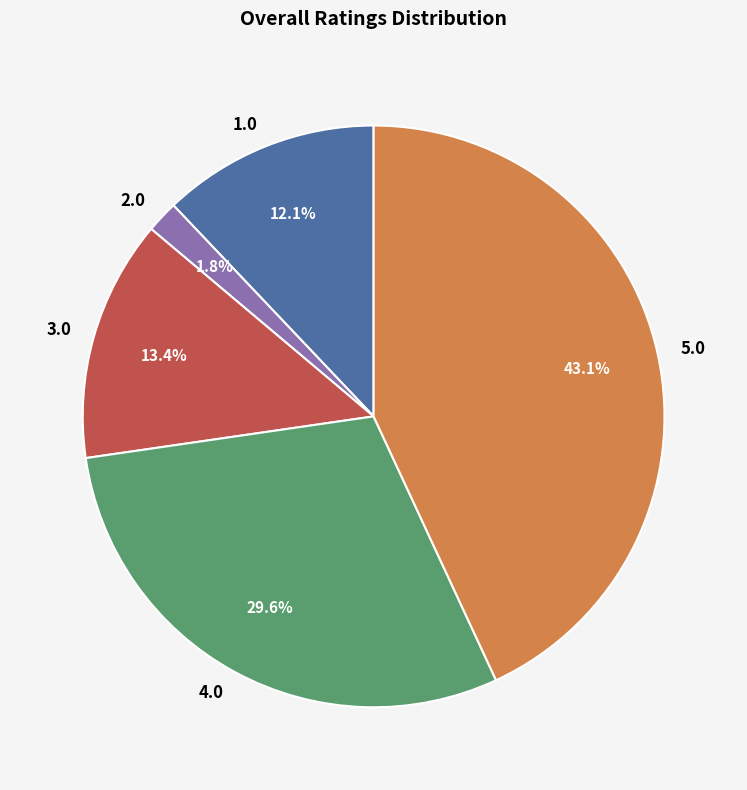

Does 3.0 account for over 50% of the chart?

No